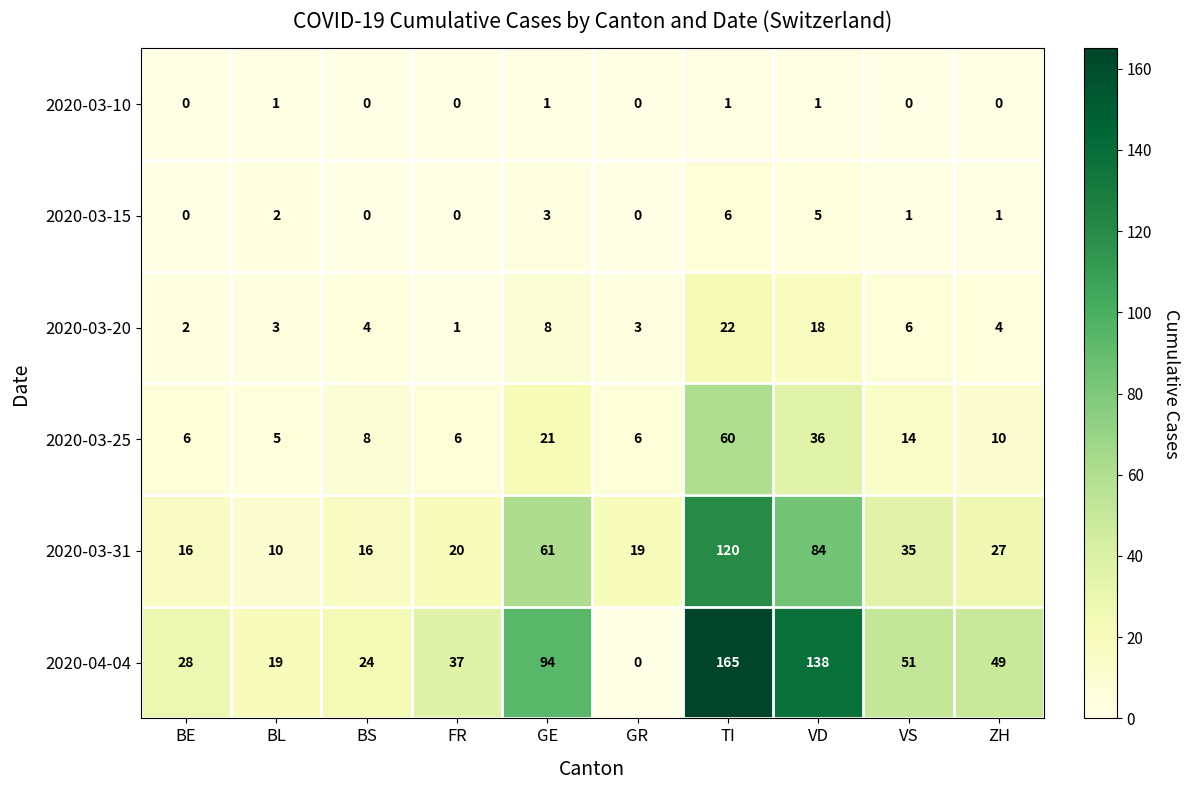

At which category is the sum across all series the highest?

TI